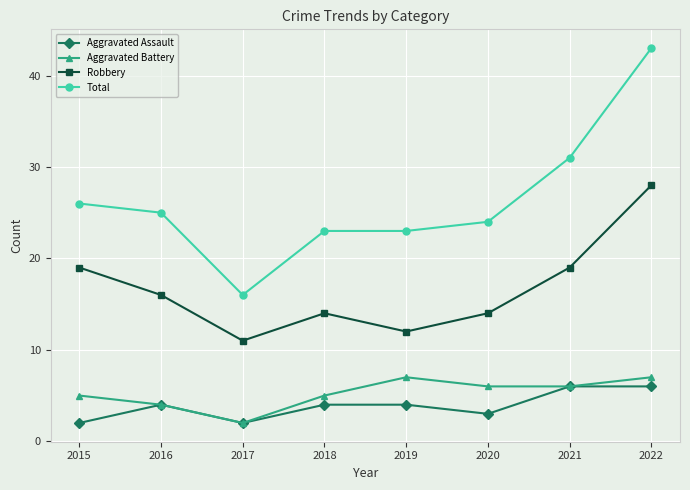

True or false: Robbery and Aggravated Battery intersect in this chart.

False